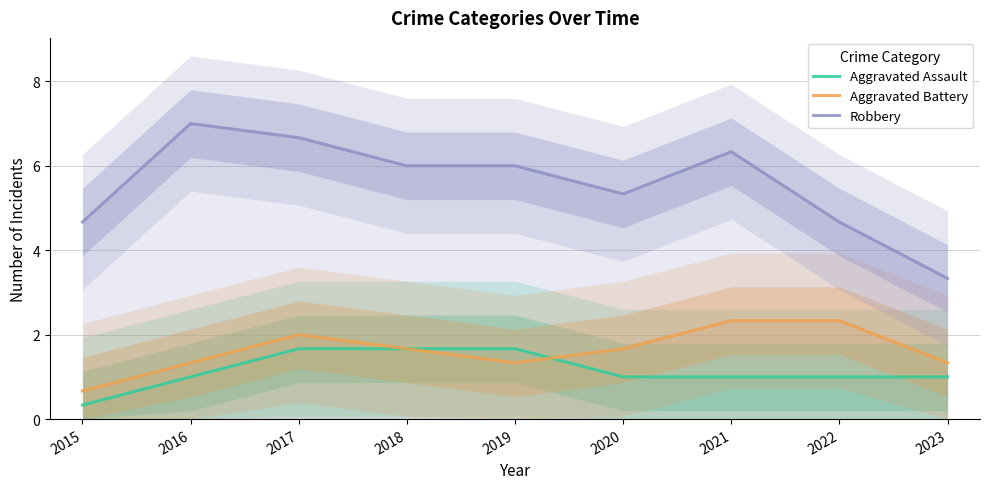

What is the value of the Aggravated Assault point at the 7th from the left?

1.0